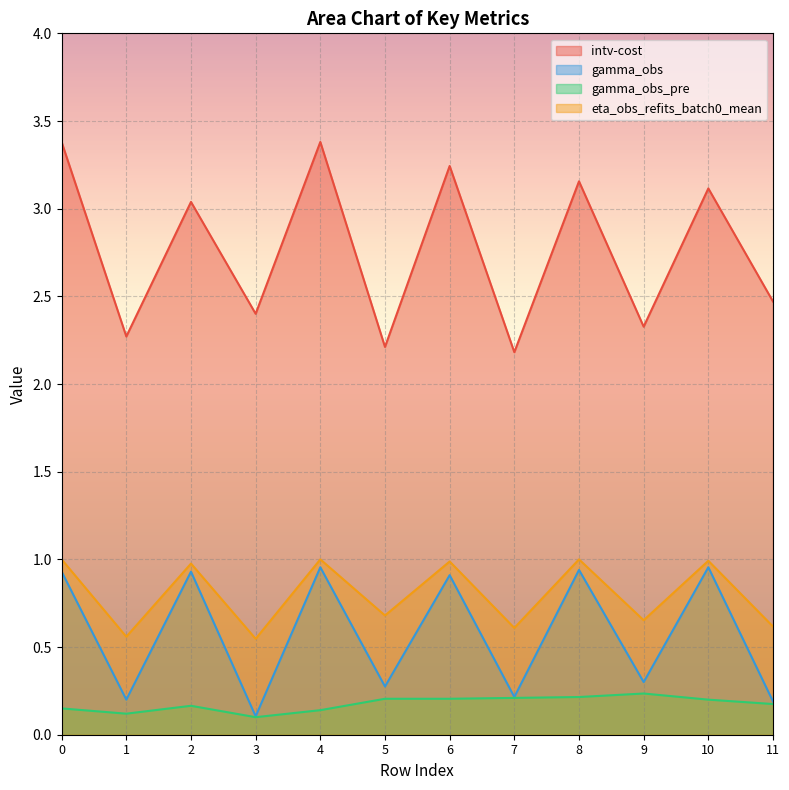

At 2, list the series in order from largest to smallest.

intv-cost, eta_obs_refits_batch0_mean, gamma_obs, gamma_obs_pre